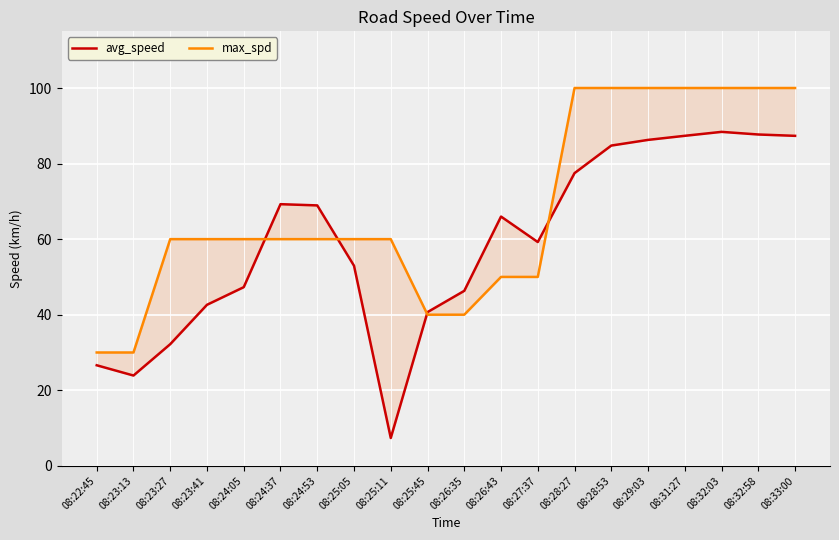

What is the smallest value displayed?

7.4